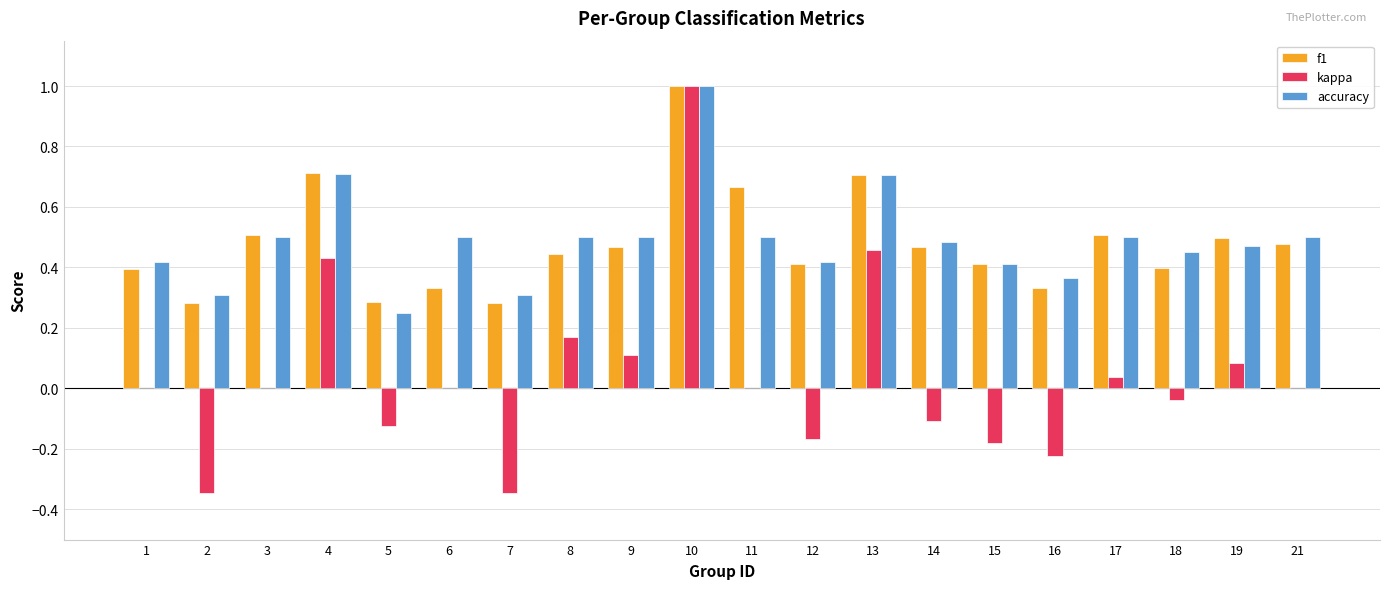

How many groups of bars are there?

20